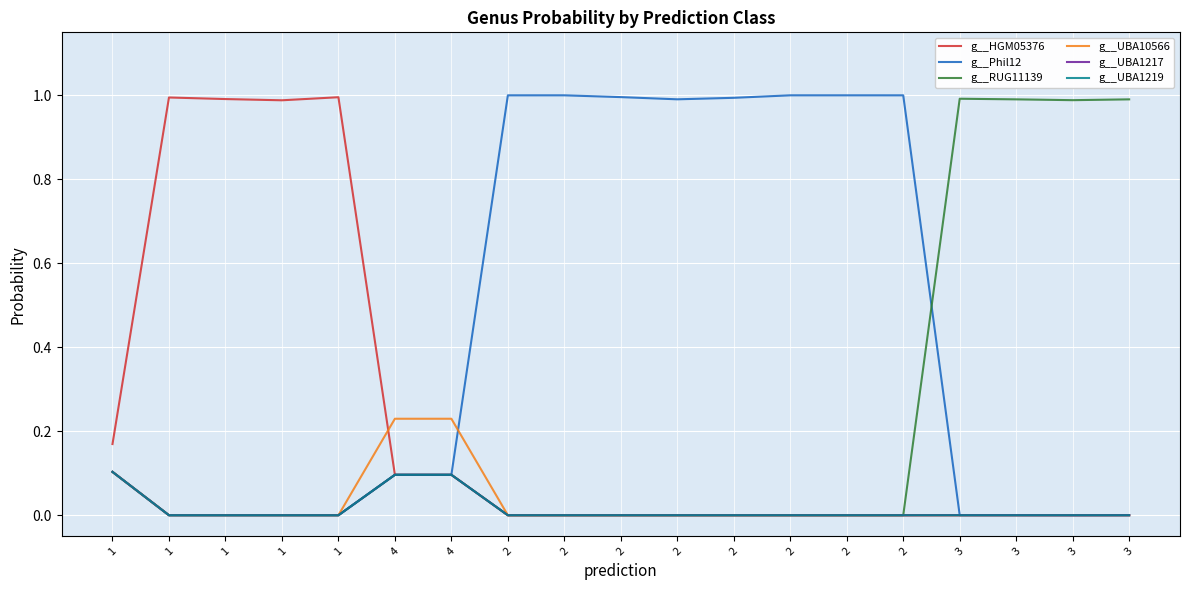

At which label does g__UBA1219 reach its minimum?

1